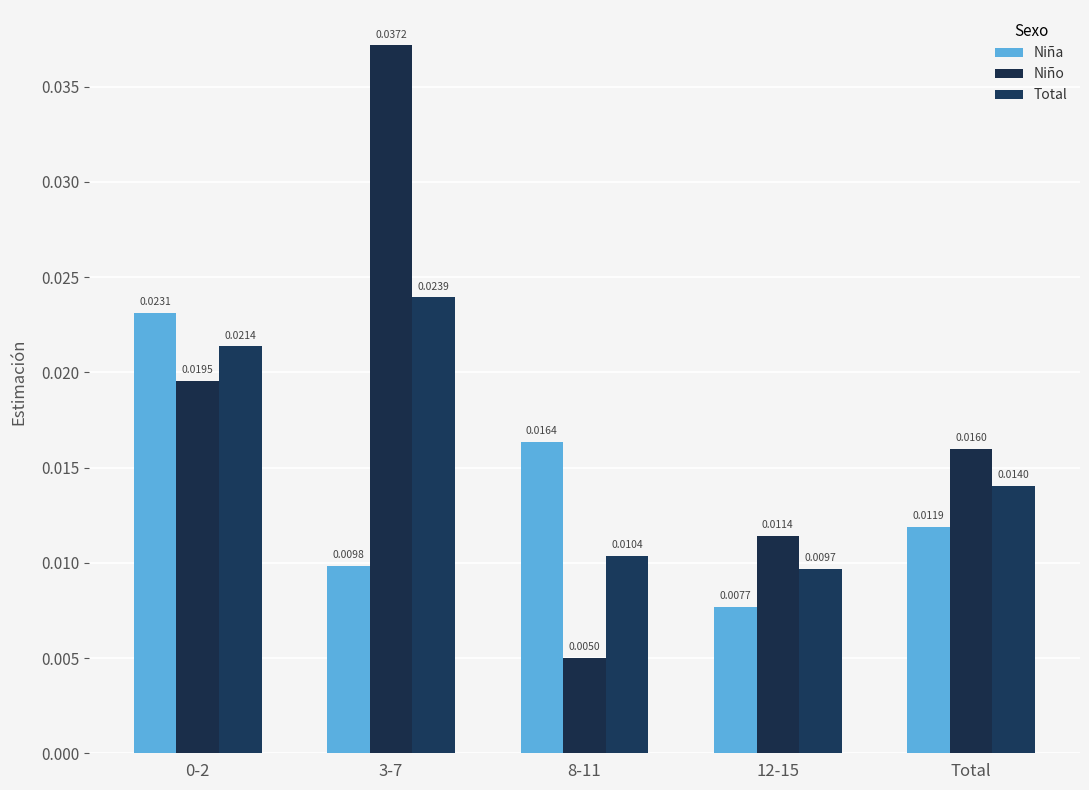

List the labels in order of Niño value, smallest first.

8-11, 12-15, Total, 0-2, 3-7